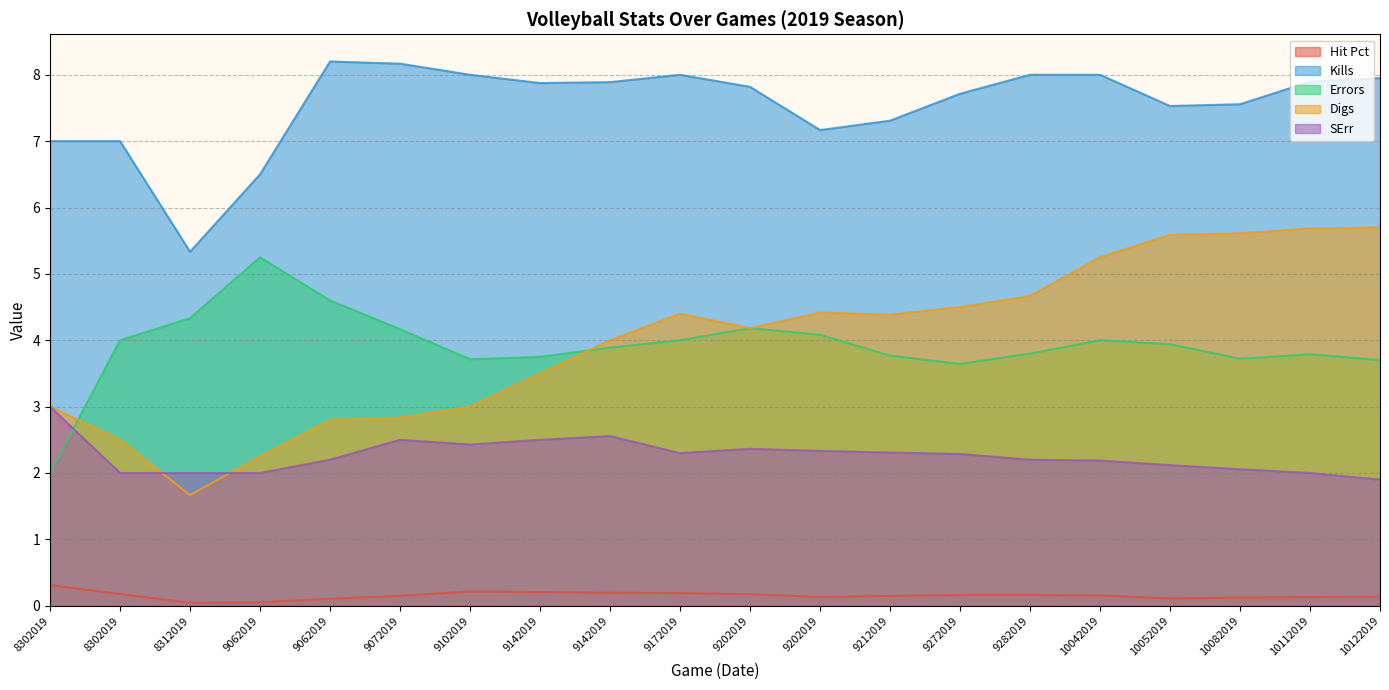

True or false: Hit Pct and Kills intersect in this chart.

False